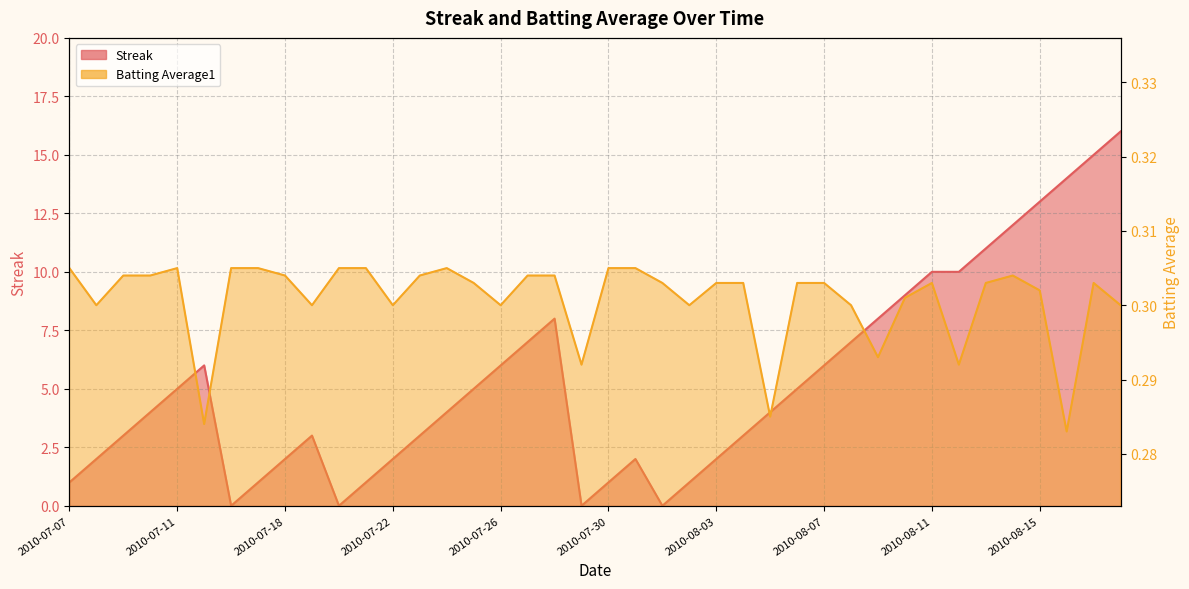

What is the total value across all series at 2010-07-27?

7.3